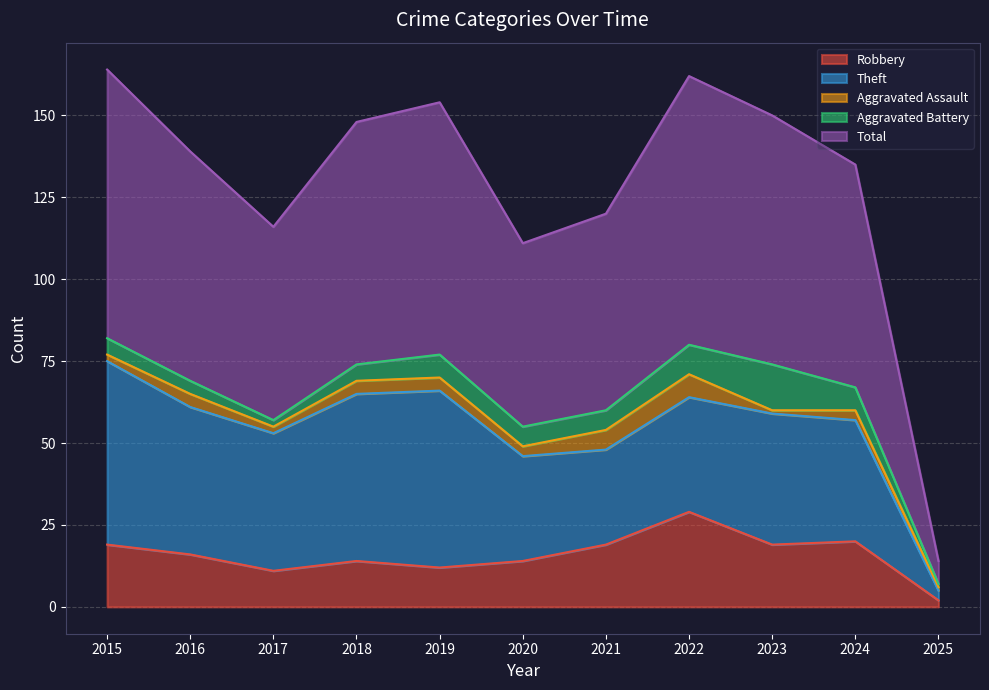

True or false: Total and Theft intersect in this chart.

False